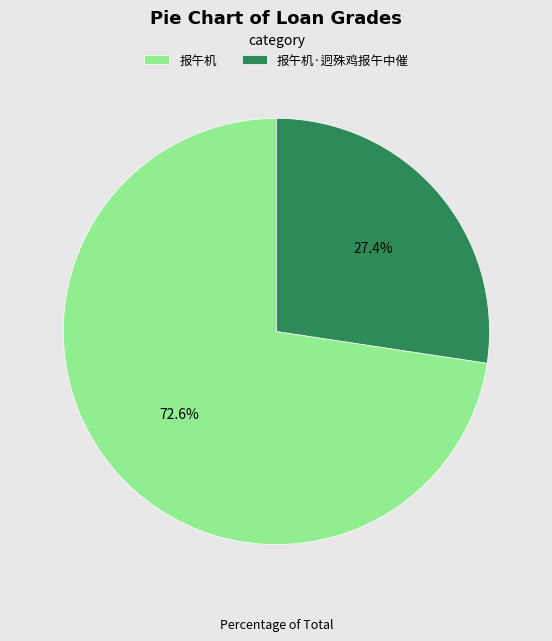

Is it true that 报午机·迥殊鸡报午中催 is 34% of the pie?

False